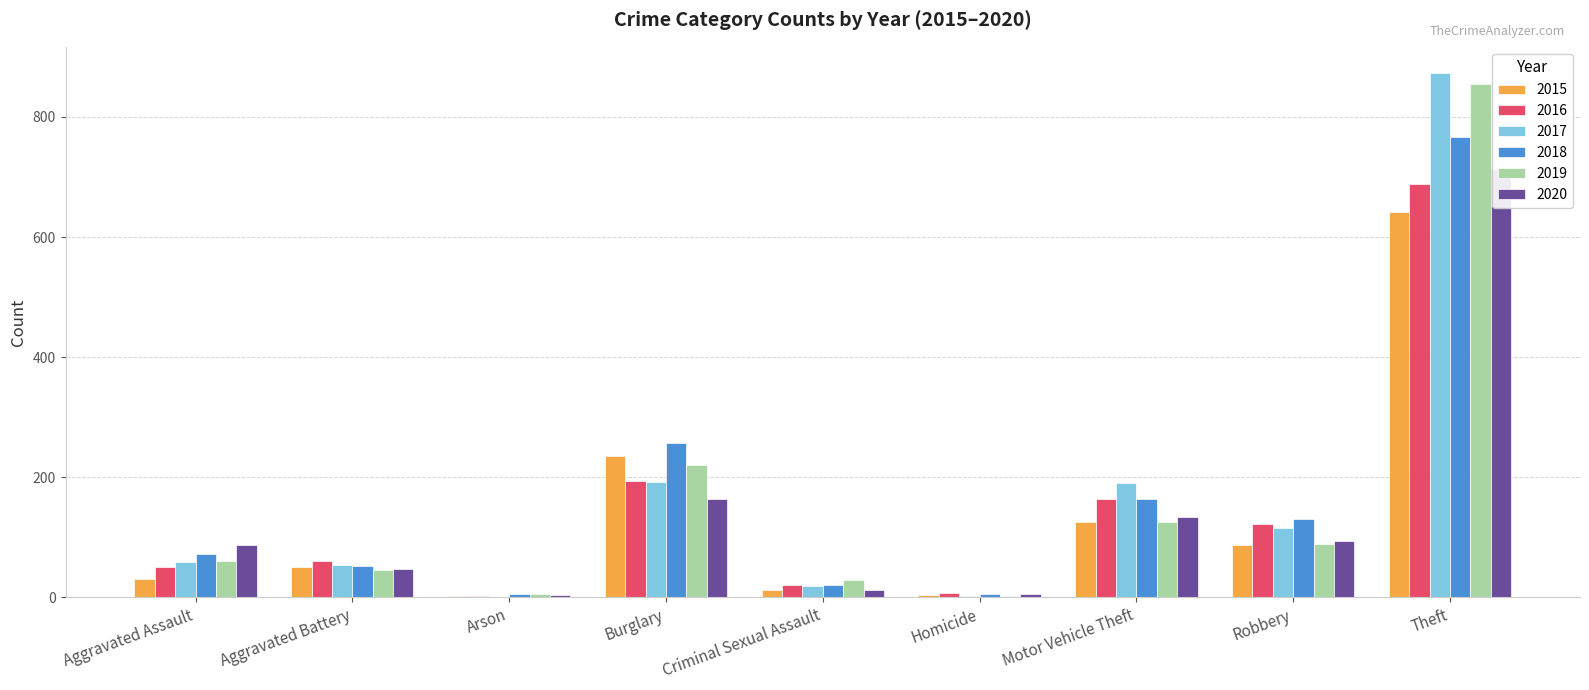

Reading left to right, what are all the values shown in this chart?

2015: Aggravated Assault=31	Aggravated Battery=50	Arson=3	Burglary=236	Criminal Sexual Assault=13	Homicide=4	Motor Vehicle Theft=125	Robbery=87	Theft=641
2016: Aggravated Assault=50	Aggravated Battery=60	Arson=3	Burglary=194	Criminal Sexual Assault=20	Homicide=8	Motor Vehicle Theft=163	Robbery=123	Theft=689
2017: Aggravated Assault=59	Aggravated Battery=54	Arson=1	Burglary=192	Criminal Sexual Assault=19	Homicide=2	Motor Vehicle Theft=191	Robbery=115	Theft=873
2018: Aggravated Assault=72	Aggravated Battery=52	Arson=6	Burglary=257	Criminal Sexual Assault=20	Homicide=5	Motor Vehicle Theft=164	Robbery=130	Theft=767
2019: Aggravated Assault=61	Aggravated Battery=45	Arson=5	Burglary=221	Criminal Sexual Assault=29	Homicide=3	Motor Vehicle Theft=125	Robbery=89	Theft=855
2020: Aggravated Assault=87	Aggravated Battery=48	Arson=4	Burglary=163	Criminal Sexual Assault=12	Homicide=6	Motor Vehicle Theft=134	Robbery=94	Theft=713